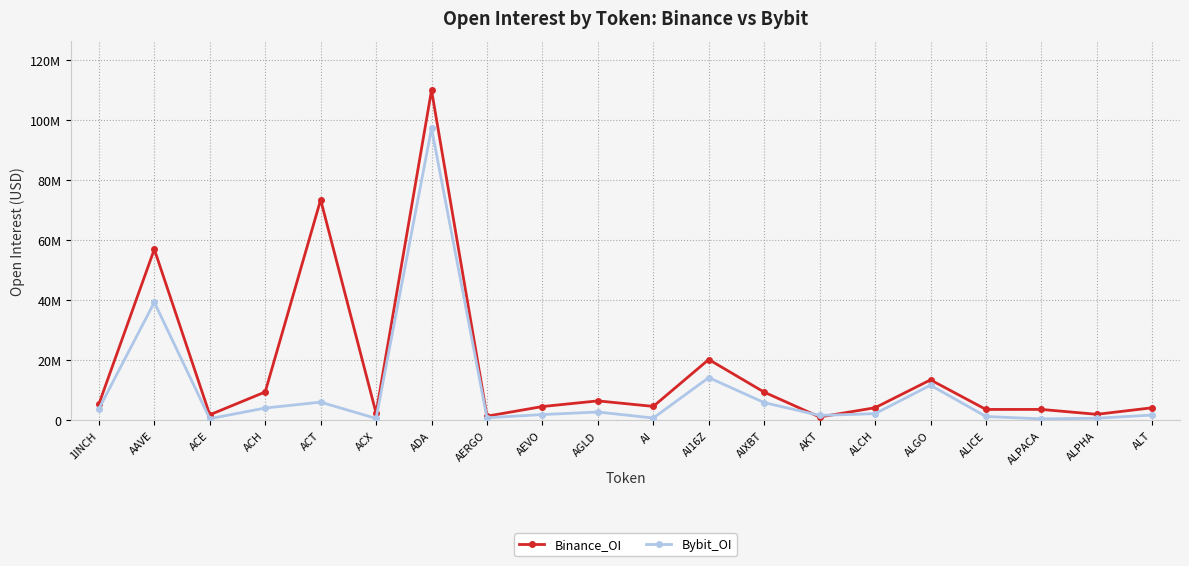

What are all the series names shown in the legend?

Binance_OI, Bybit_OI